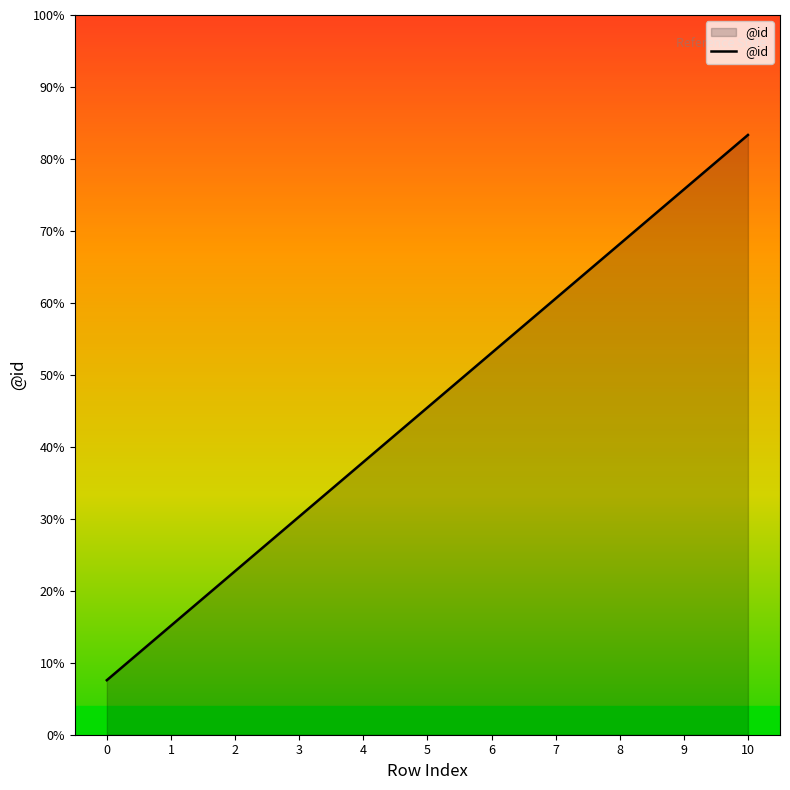

Does the chart have visible grid lines?

No